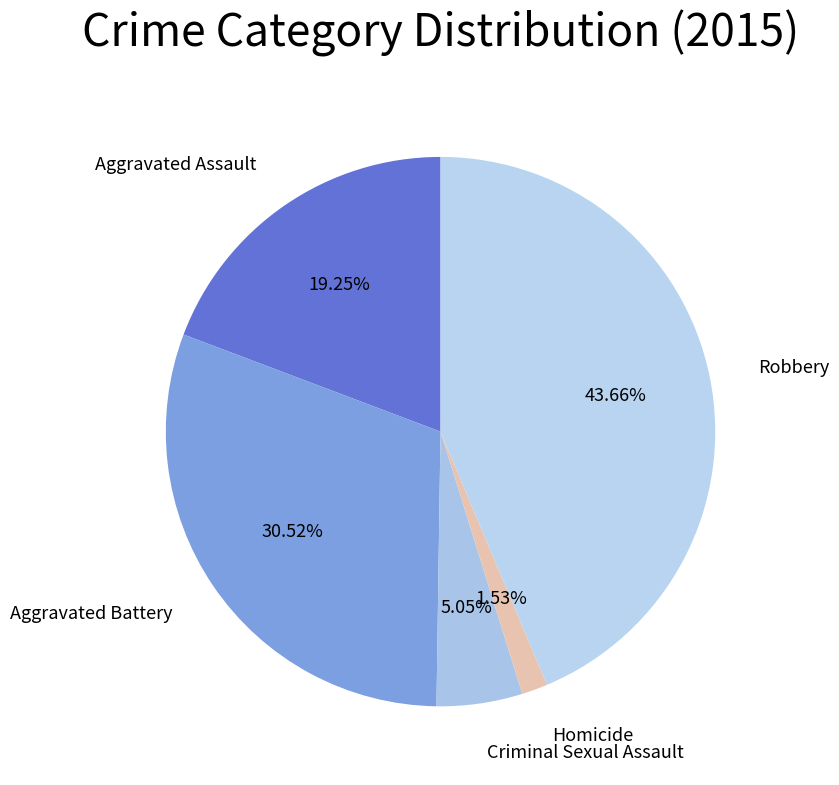

Which has a higher value, Robbery or Aggravated Battery?

Robbery